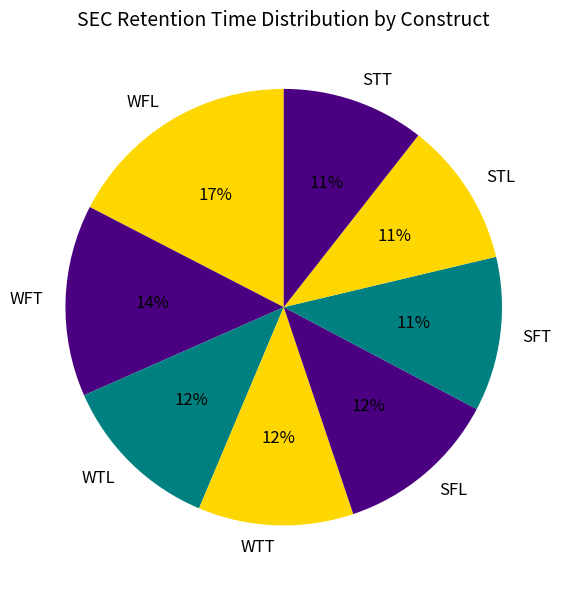

Does STL represent more than half of the total?

No